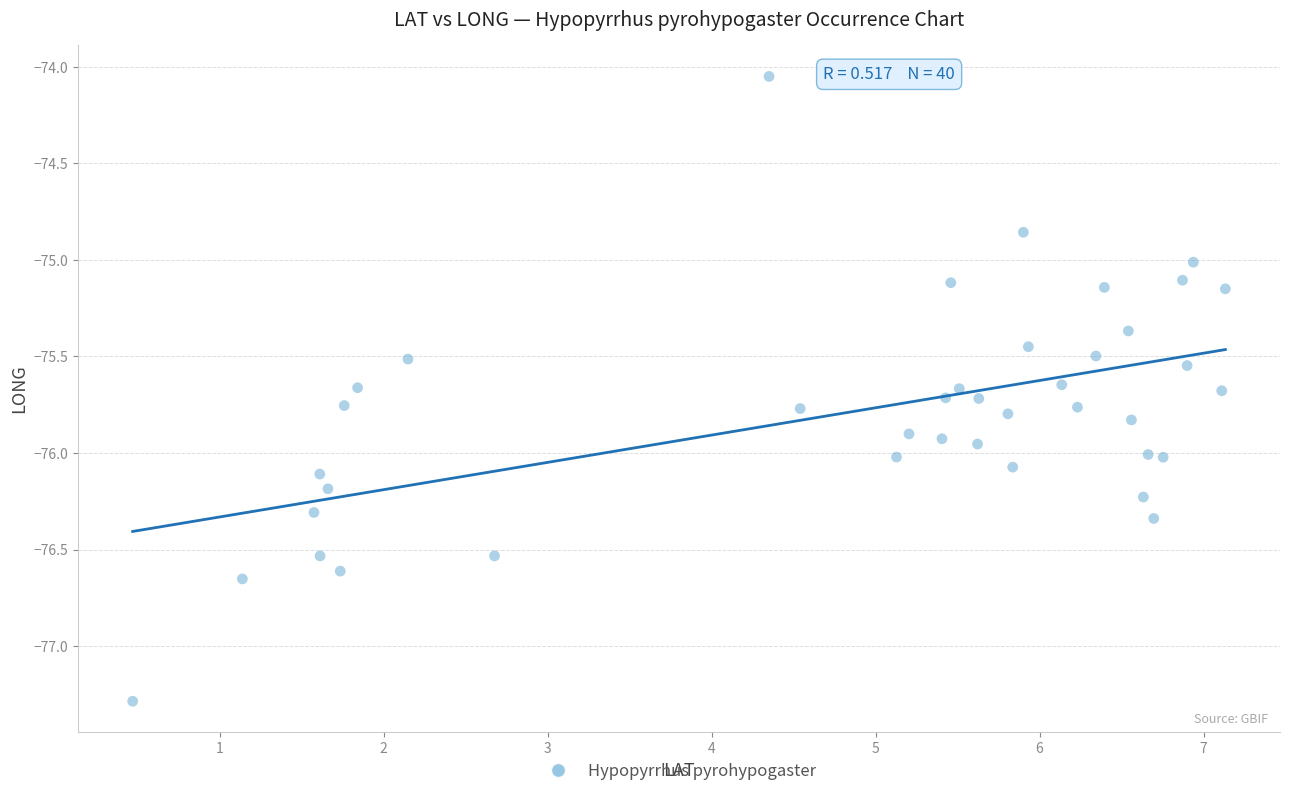

What is the range of Y values (max minus min)?

3.2